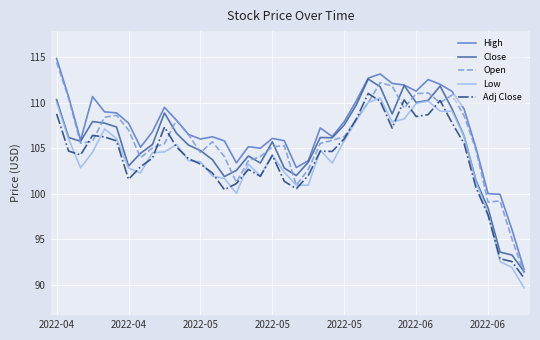

What is the minimum value for Close?

91.5